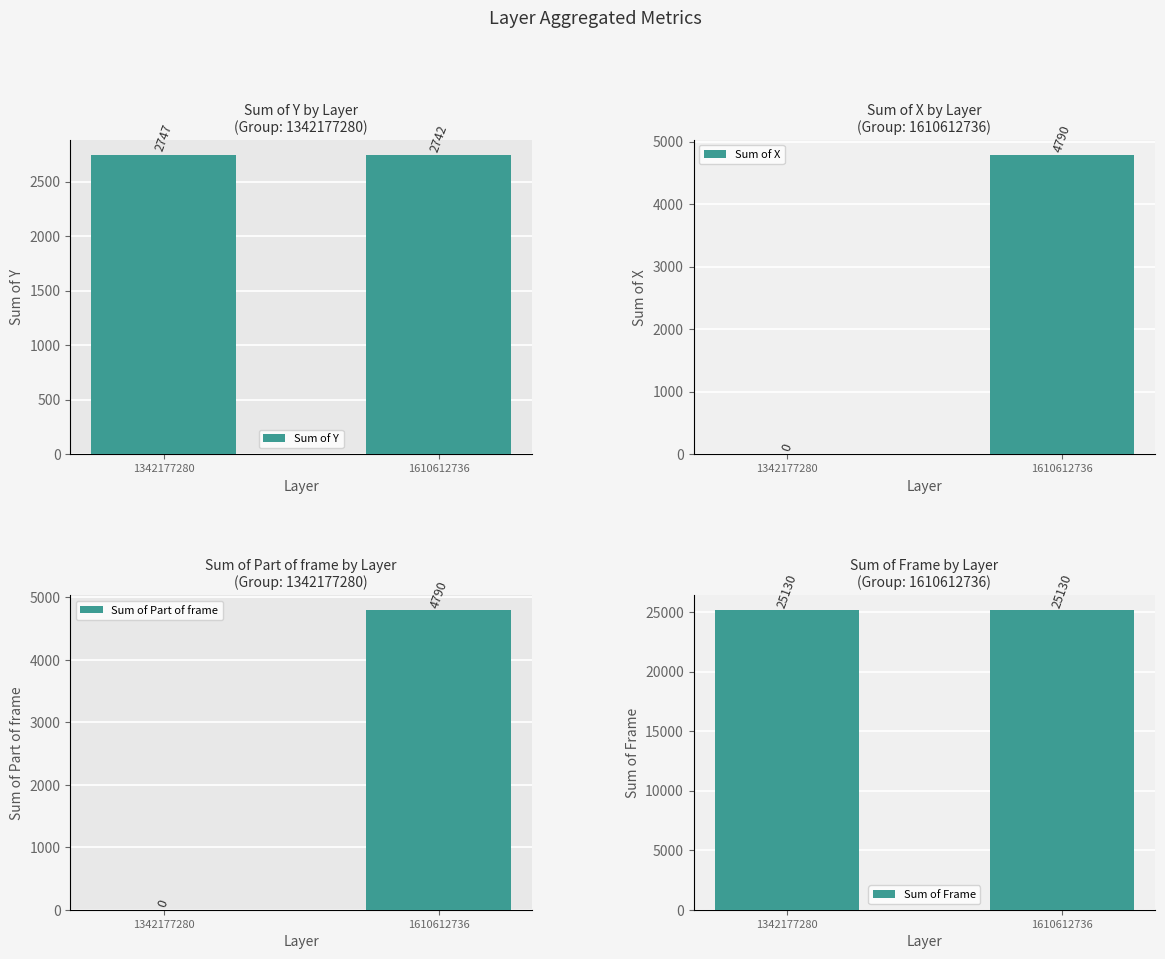

The value of Sum of Y at 1342177280 is 3849. True or false?

False